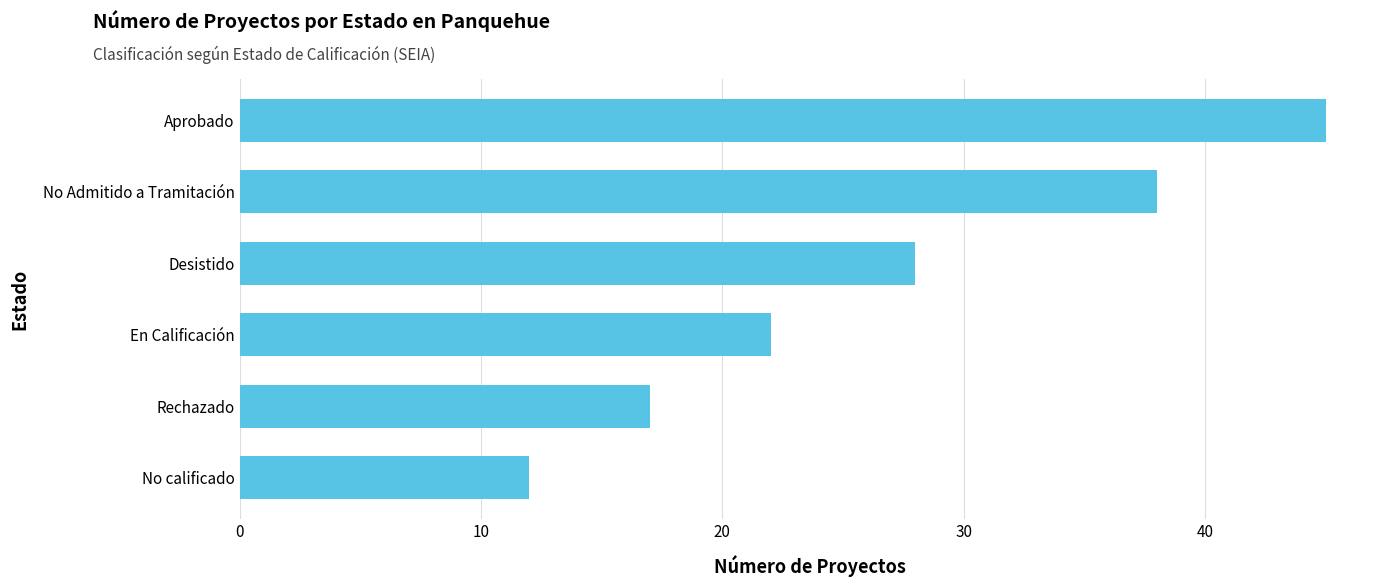

Does the chart contain any negative values?

No